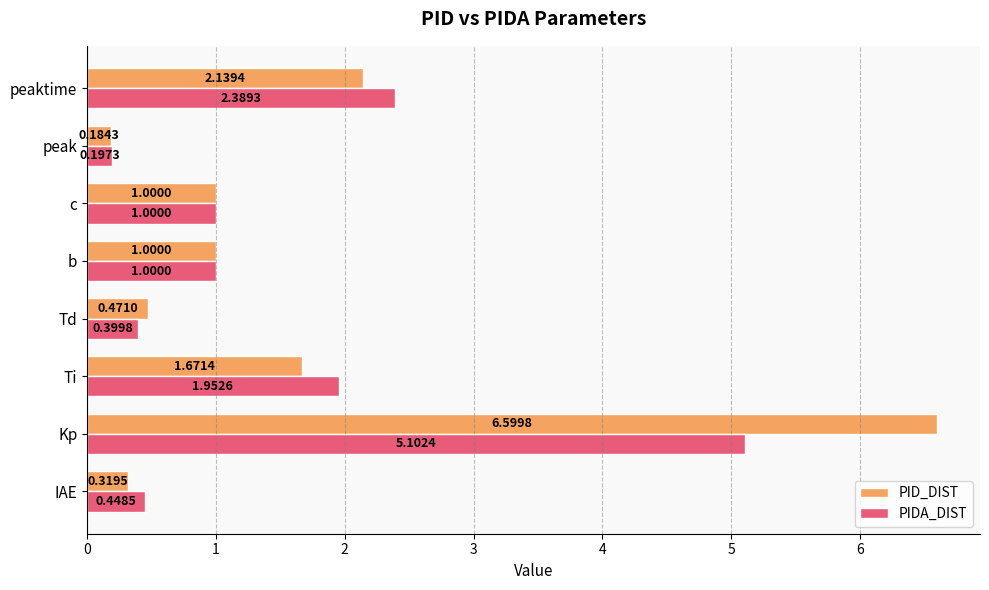

Between Kp and b, which series saw the biggest shift?

PID_DIST